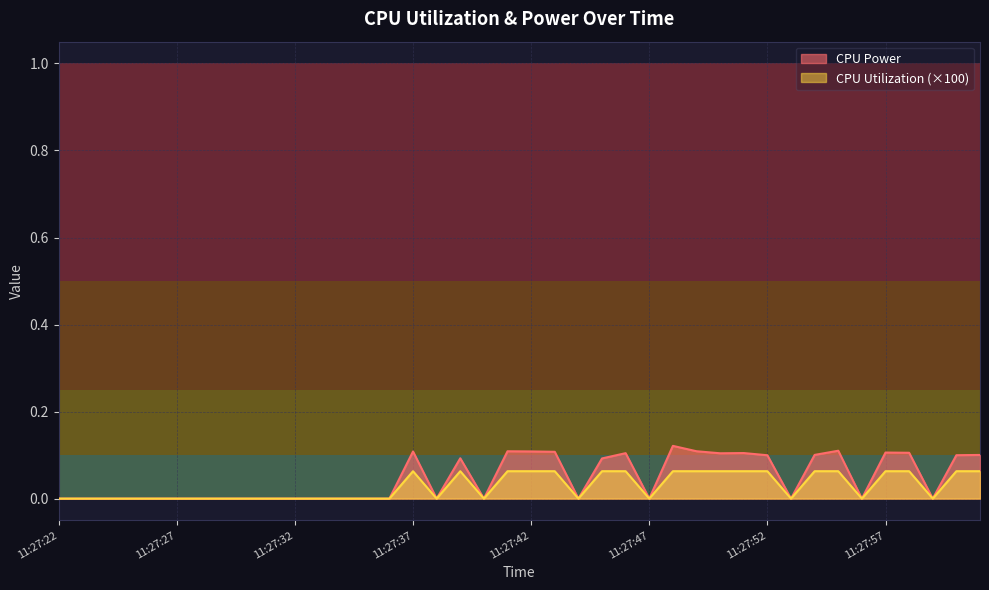

What is the total value across all series at 11:27:45?

0.2